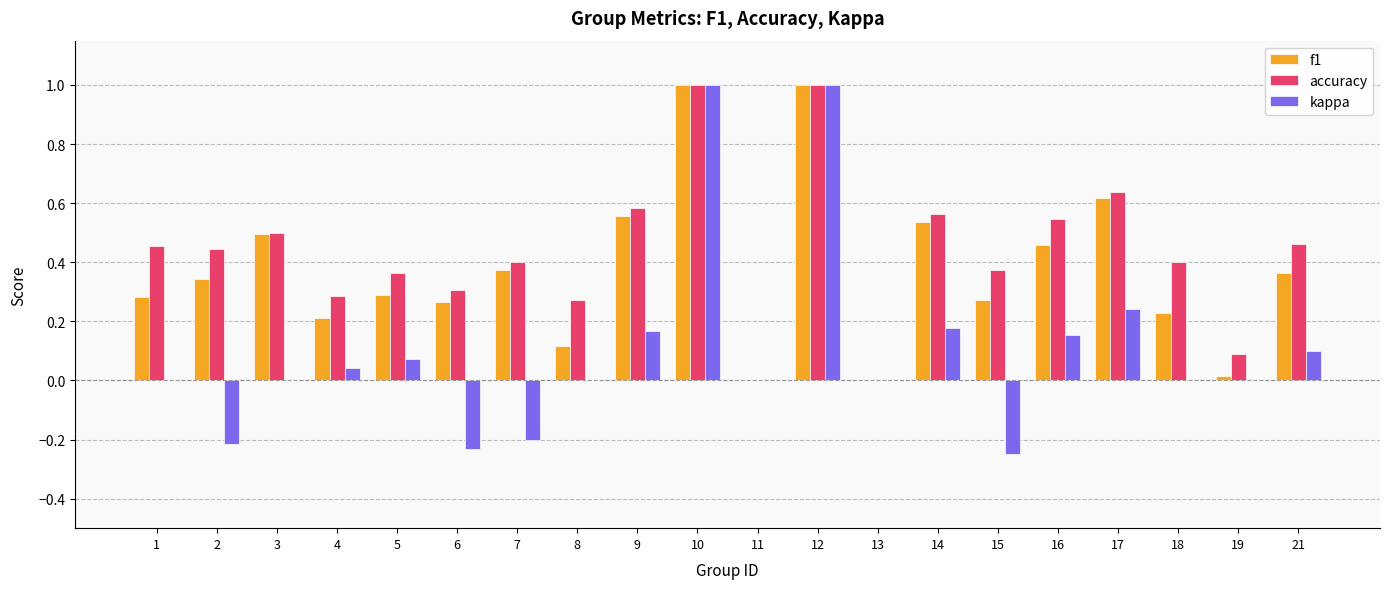

Which series changed the most between 14 and 21?

f1